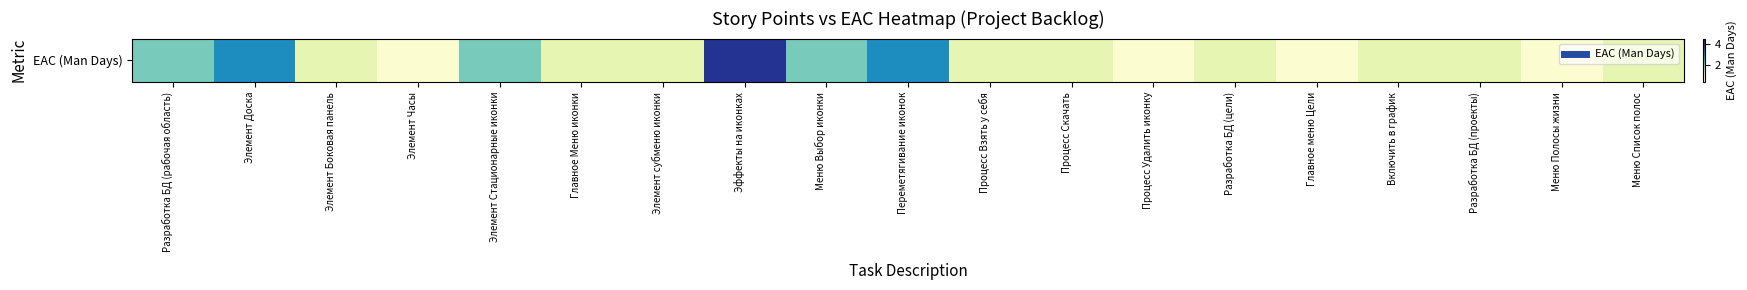

What is the minimum value shown in the chart?

0.5